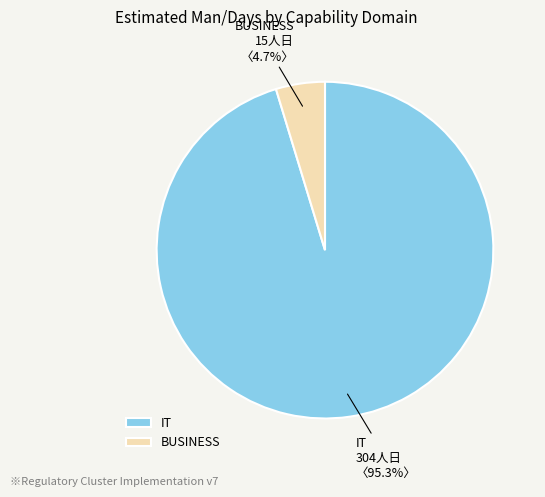

To the nearest percent, what is the difference between the largest and smallest slice percentages?

91%